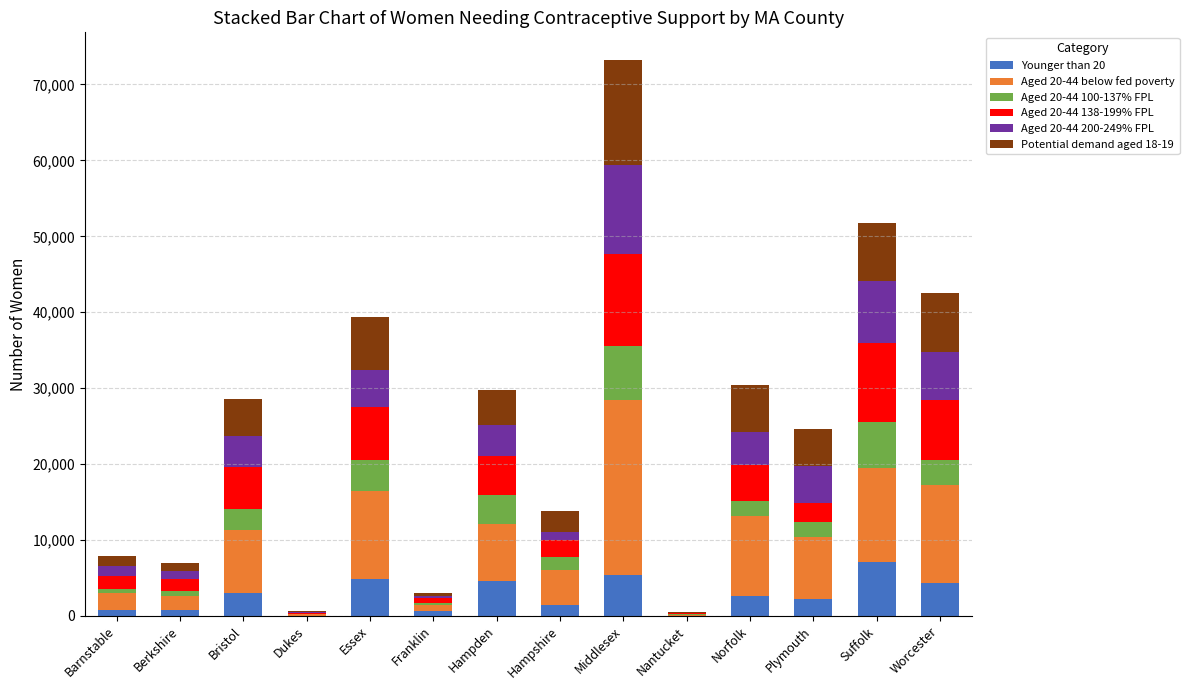

Are the bars horizontal?

No